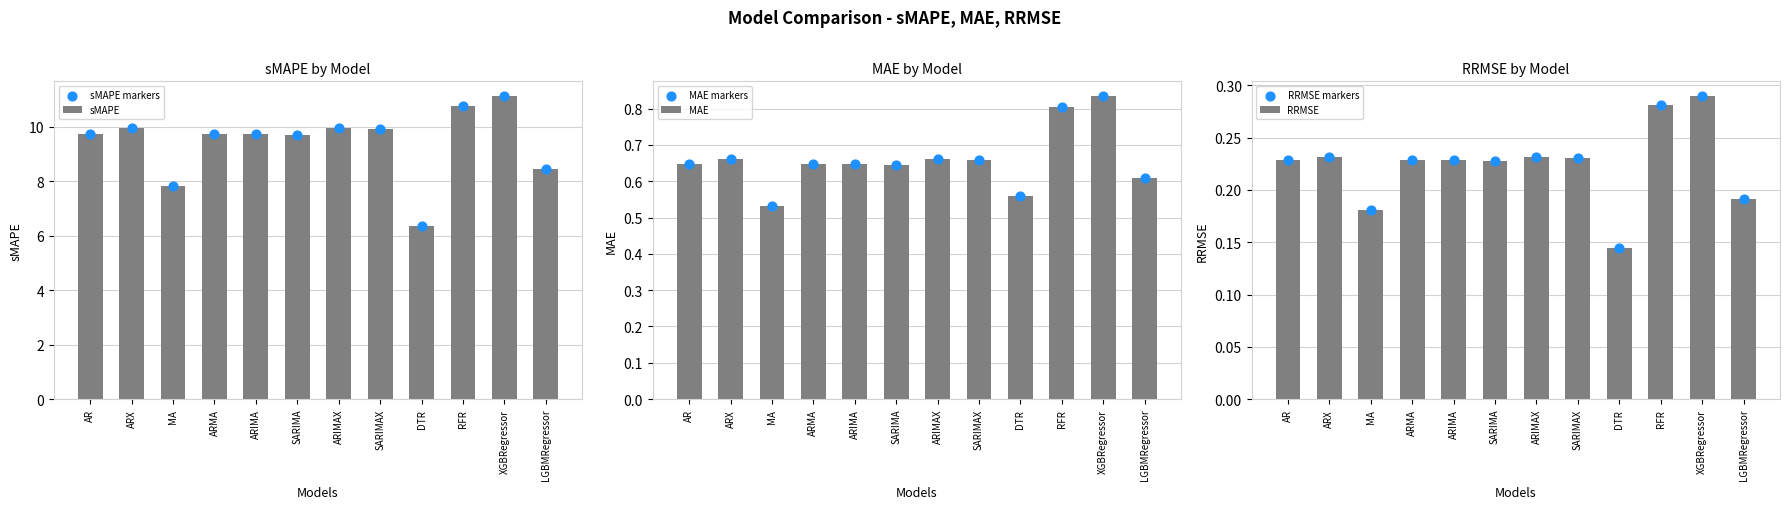

At which category is the sum across all series the highest?

XGBRegressor